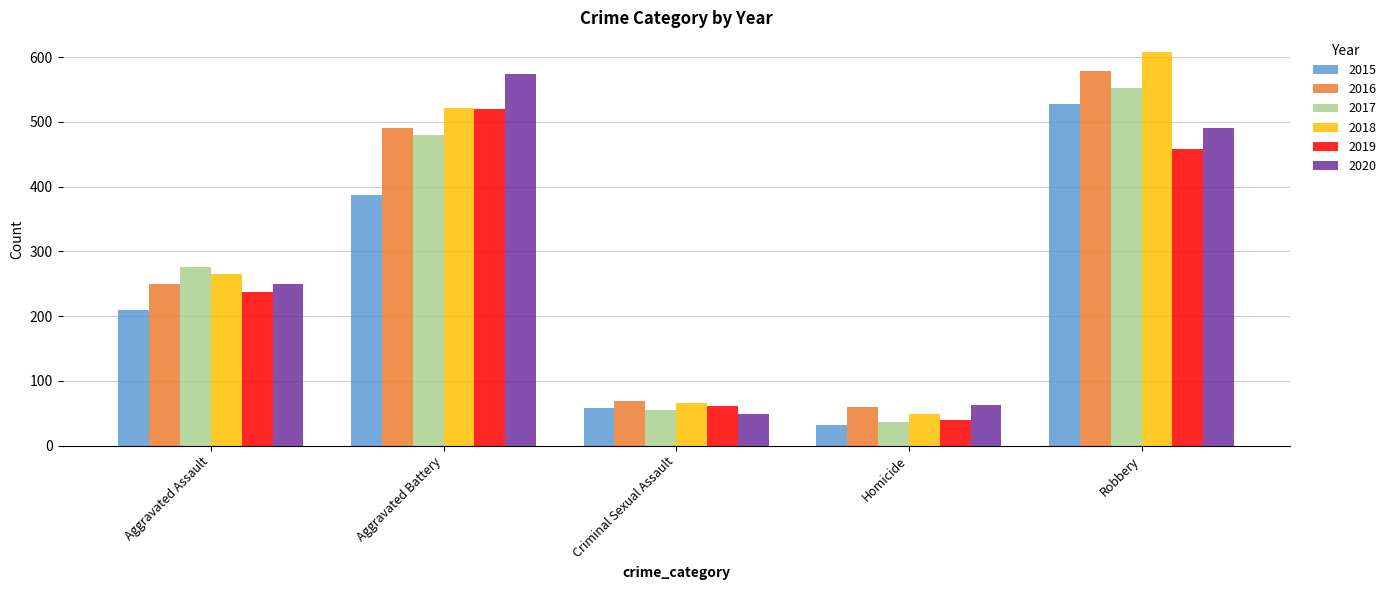

Rank the categories by 2018 value from highest to lowest.

Robbery, Aggravated Battery, Aggravated Assault, Criminal Sexual Assault, Homicide